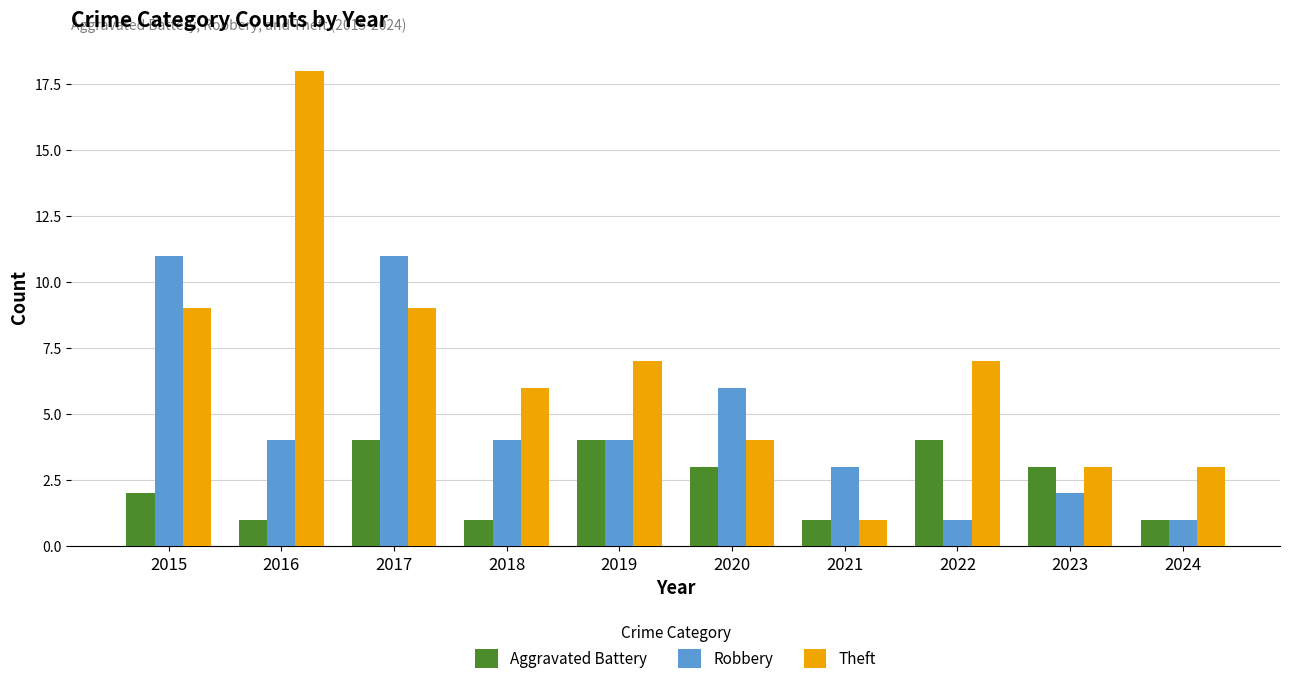

Reading left to right, what are all the values shown in this chart?

Aggravated Battery: 2	1	4	1	4	3	1	4	3	1
Robbery: 11	4	11	4	4	6	3	1	2	1
Theft: 9	18	9	6	7	4	1	7	3	3